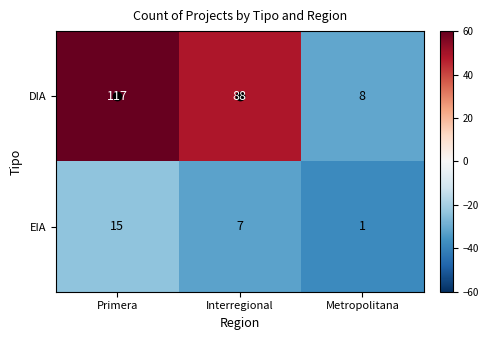

What is the approximate value of DIA at Interregional, to the nearest 50?

100